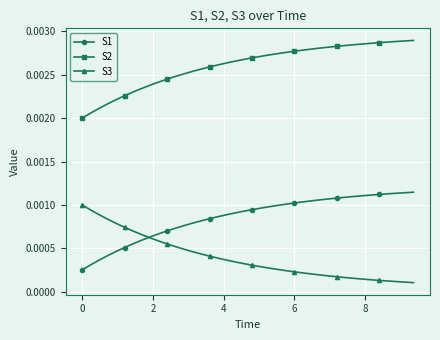

Count the S2 values in the range 0 to 1.

40